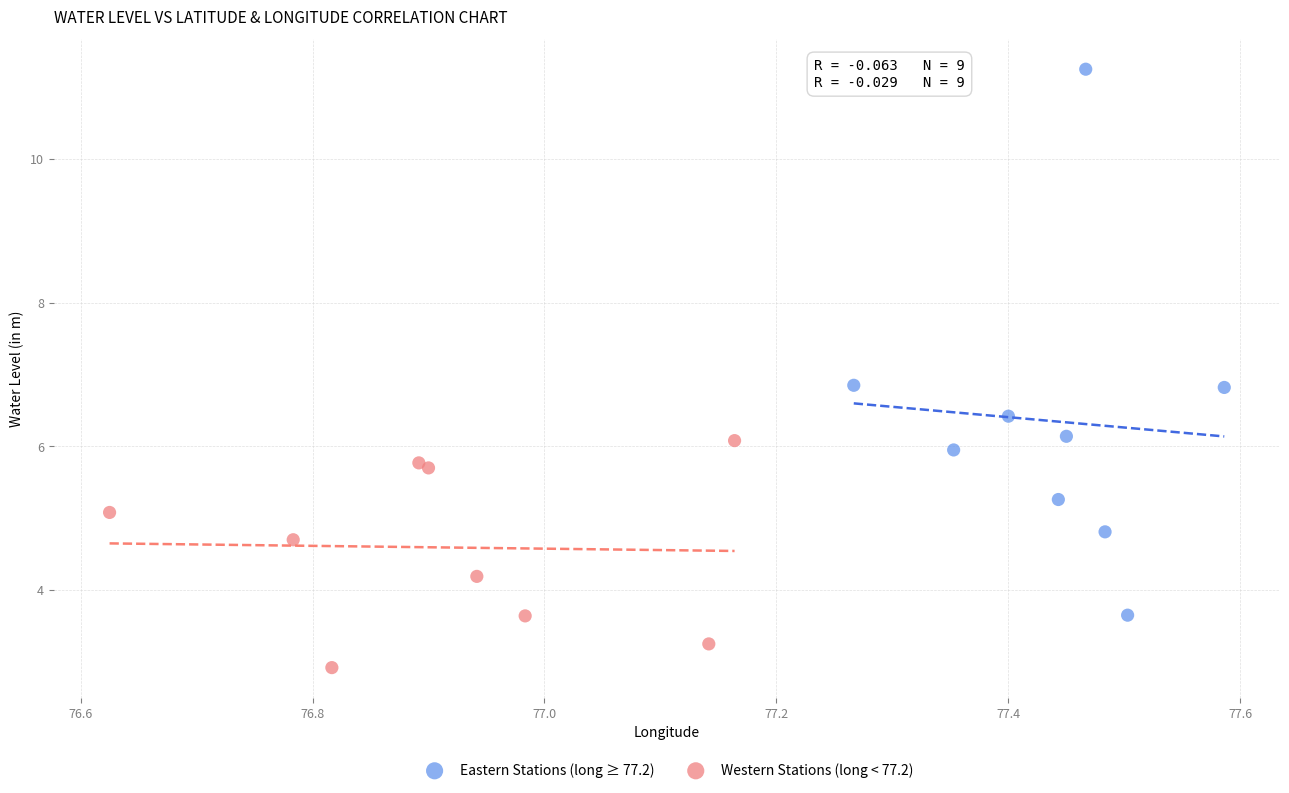

Which series reaches the maximum Y coordinate?

Eastern Stations (long ≥ 77.2)